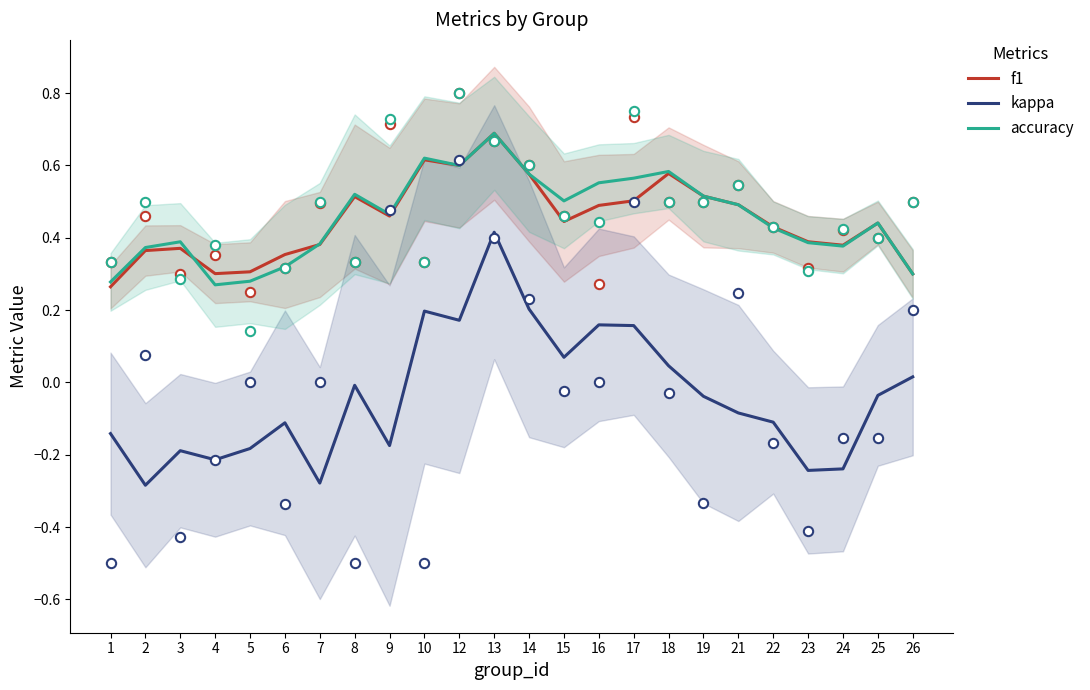

What is the total value across all series at 7?

0.5